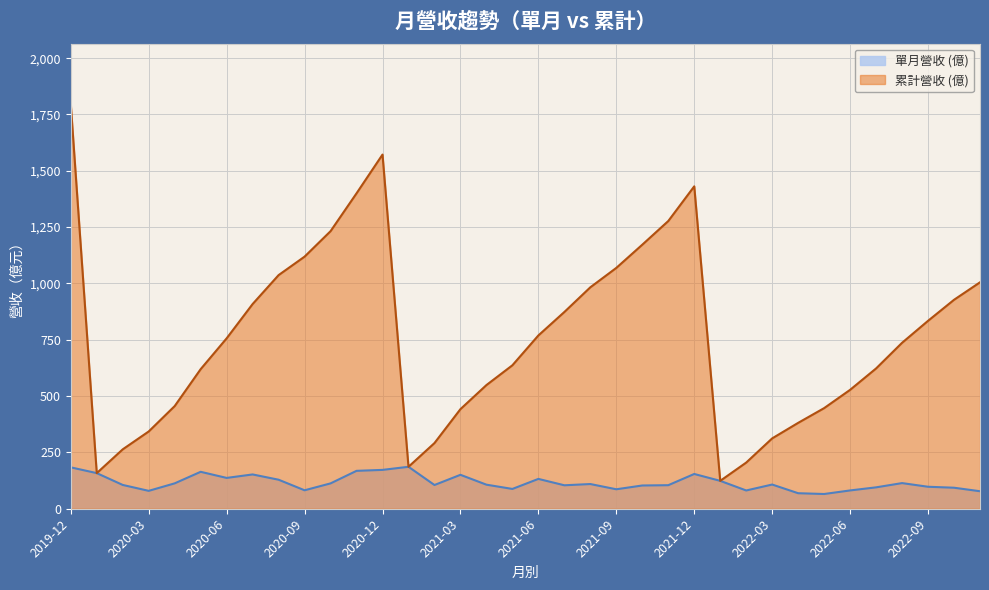

The 單月營收 (億) series shows 136.8 at 2020-06. True or false?

True